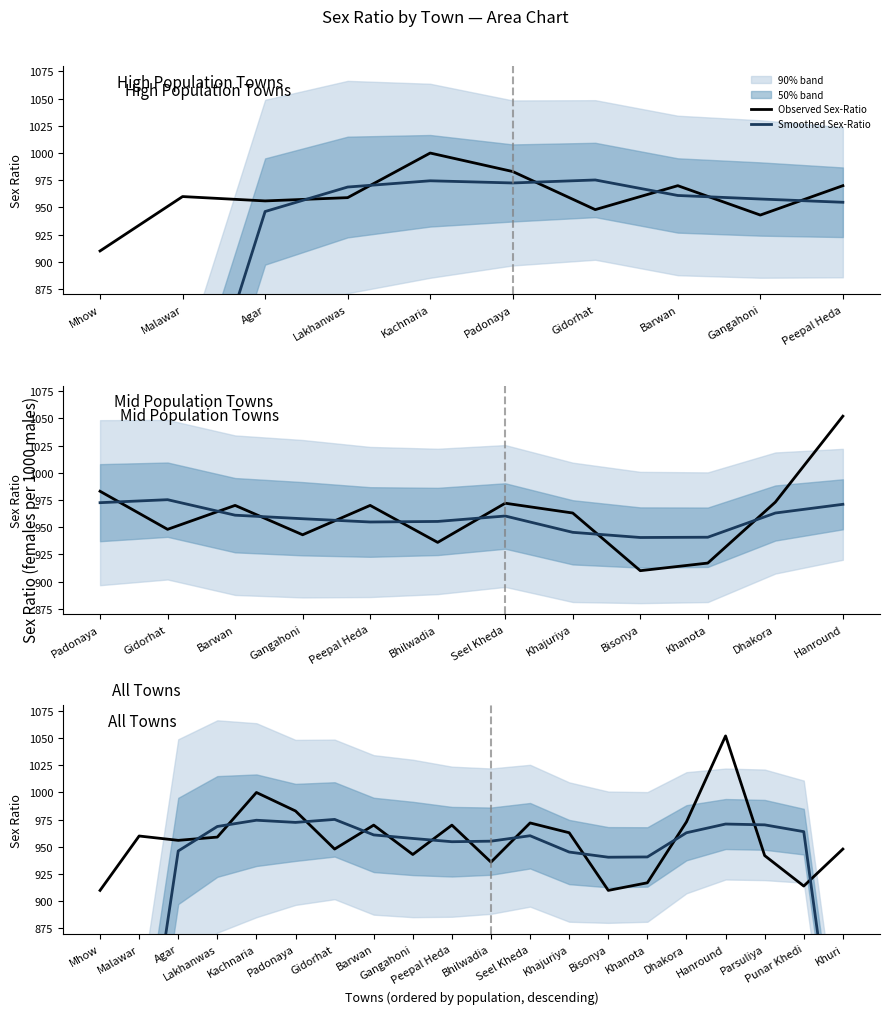

Is the value of Observed Sex-Ratio at Gidorhat greater than the value of Smoothed Sex-Ratio at Seel Kheda?

No